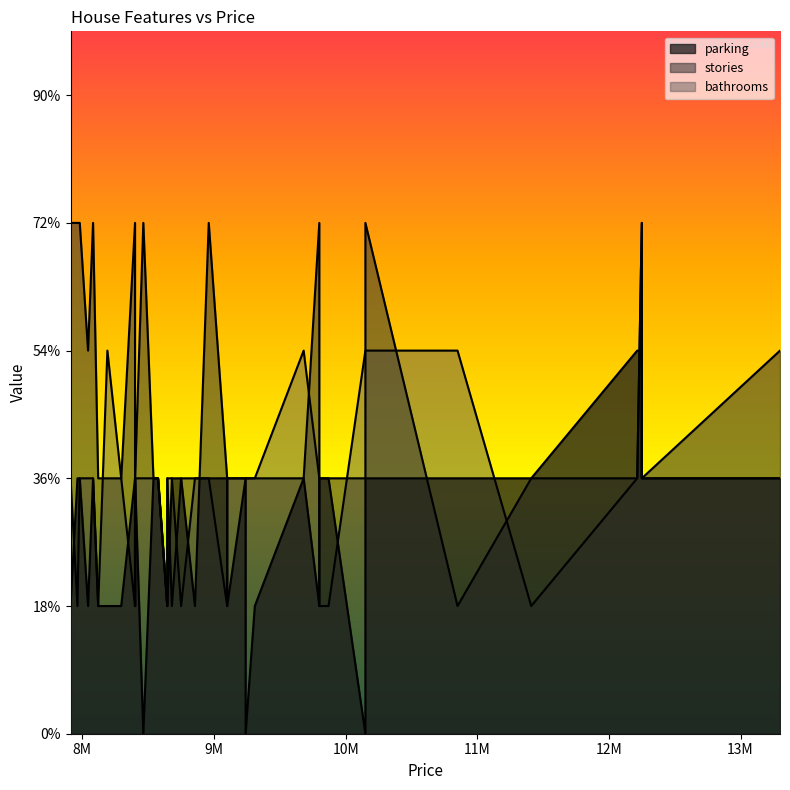

Which series ends up on top after the final intersection of bathrooms and parking?

bathrooms